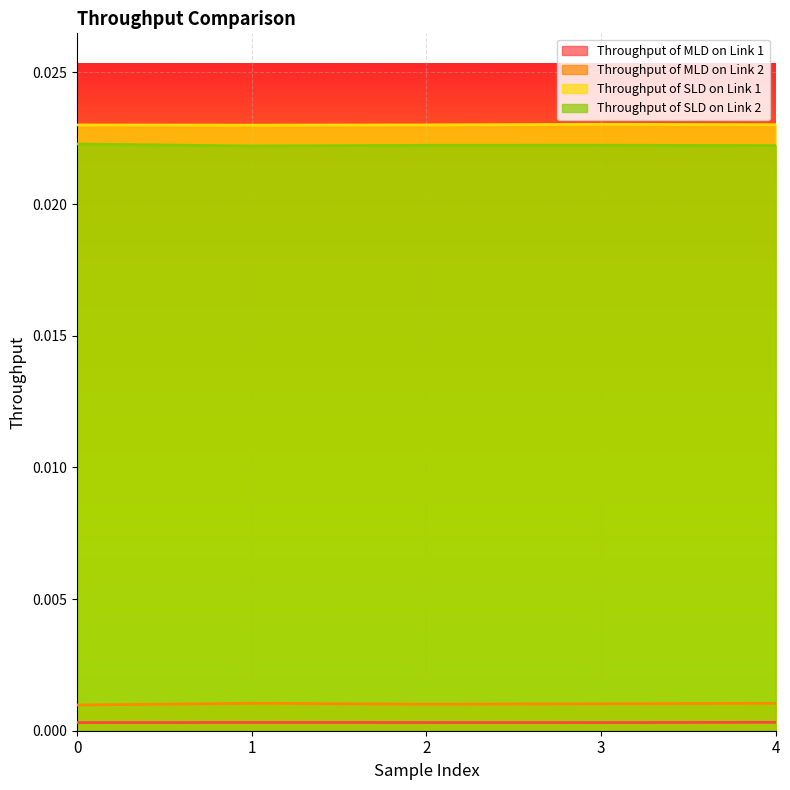

Where is Throughput of SLD on Link 1 nearest to the value 0?

1